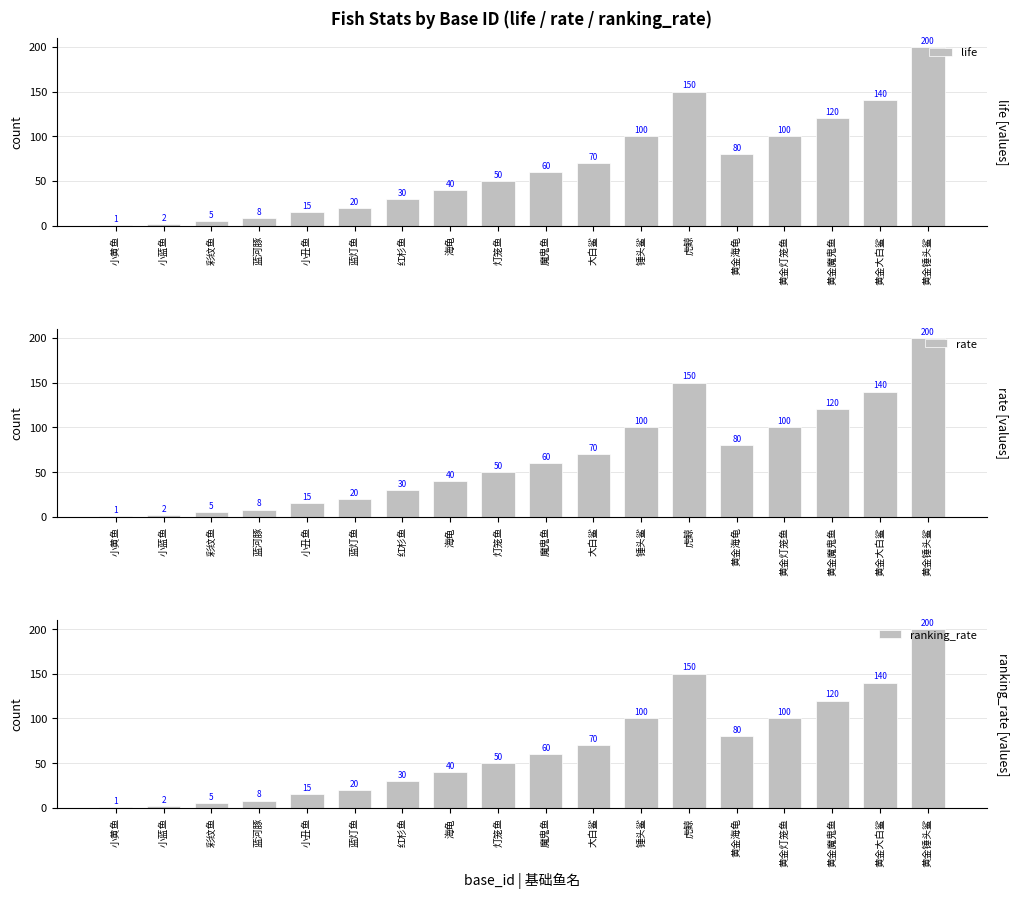

What is the difference between the maximum and minimum values in the ranking_rate series?

199